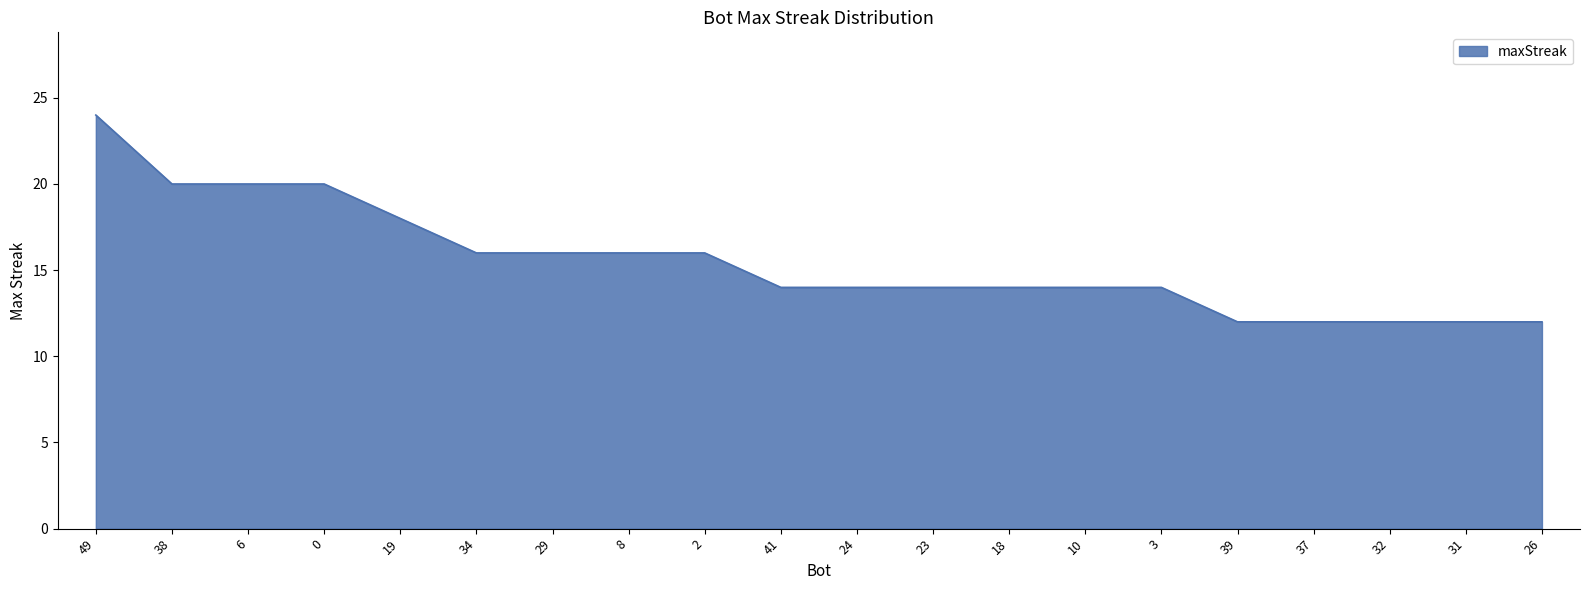

Reading left to right, transcribe all the data shown in this chart.

24	20	20	20	18	16	16	16	16	14	14	14	14	14	14	12	12	12	12	12